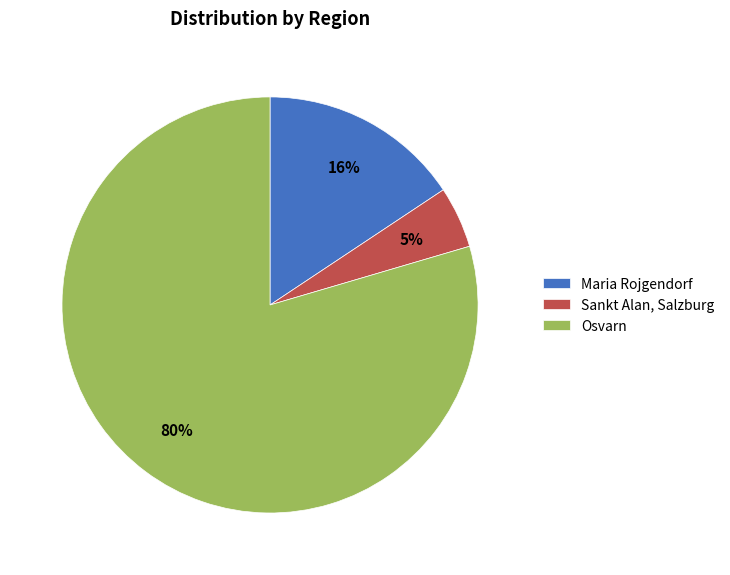

To the nearest percent, what is the difference between the Sankt Alan, Salzburg and Maria Rojgendorf slice percentages?

11%